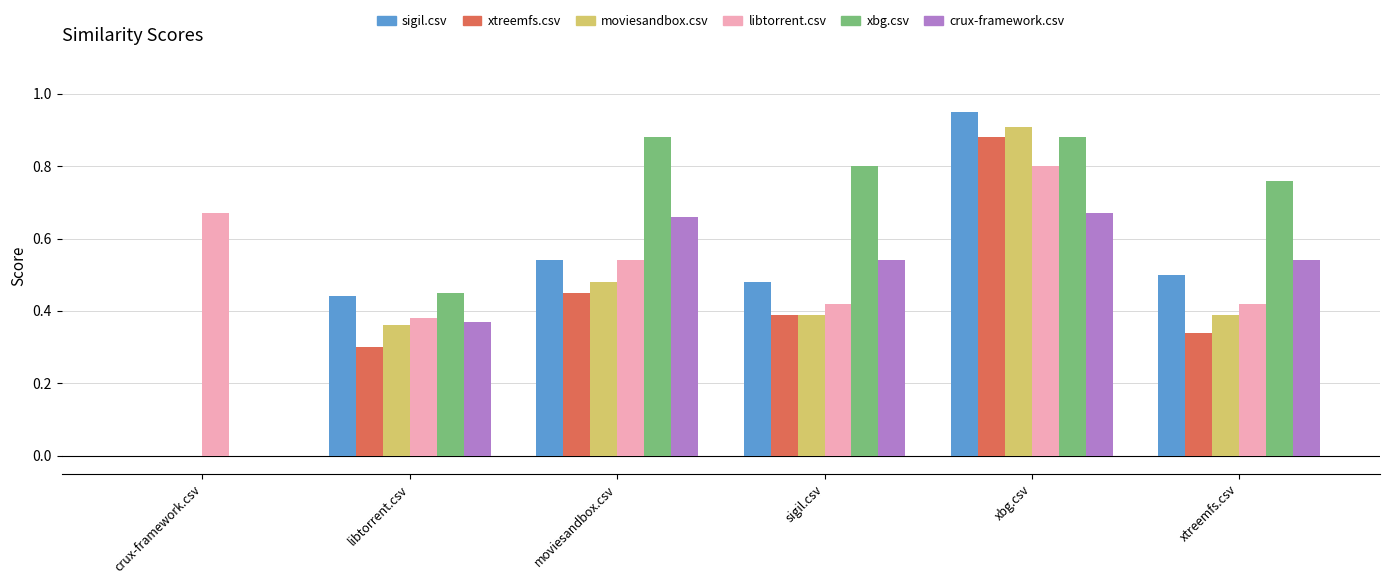

Which series has the largest total across all categories?

xbg.csv